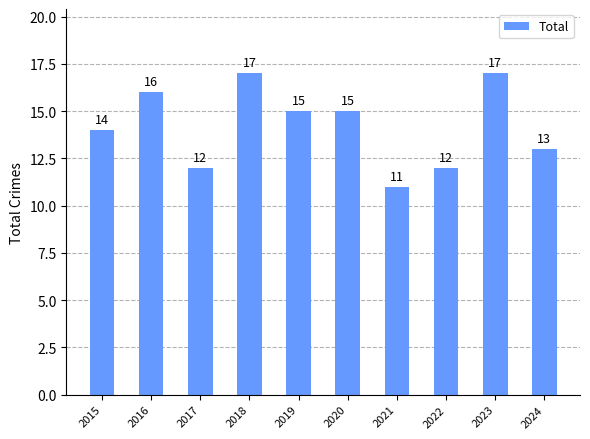

Does the chart contain any negative values?

No